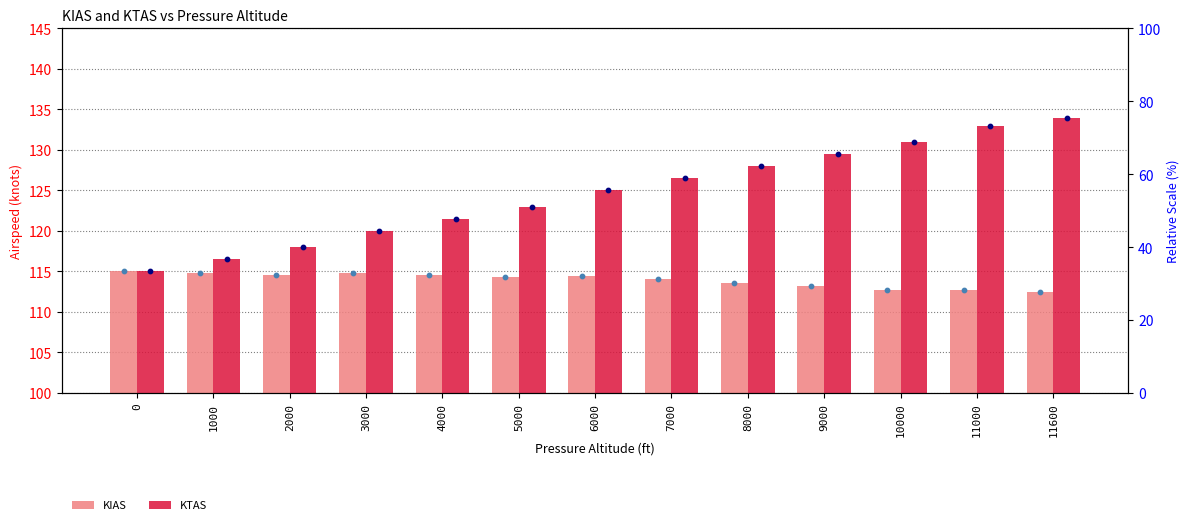

Which series contains the lowest Y value?

KIAS